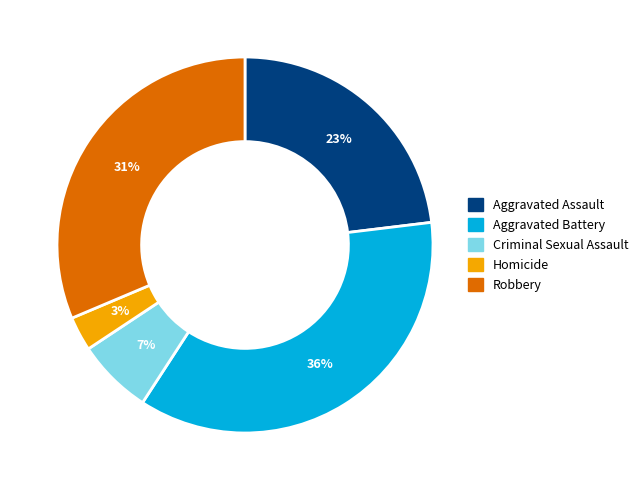

Which has a higher value, Homicide or Aggravated Assault?

Aggravated Assault